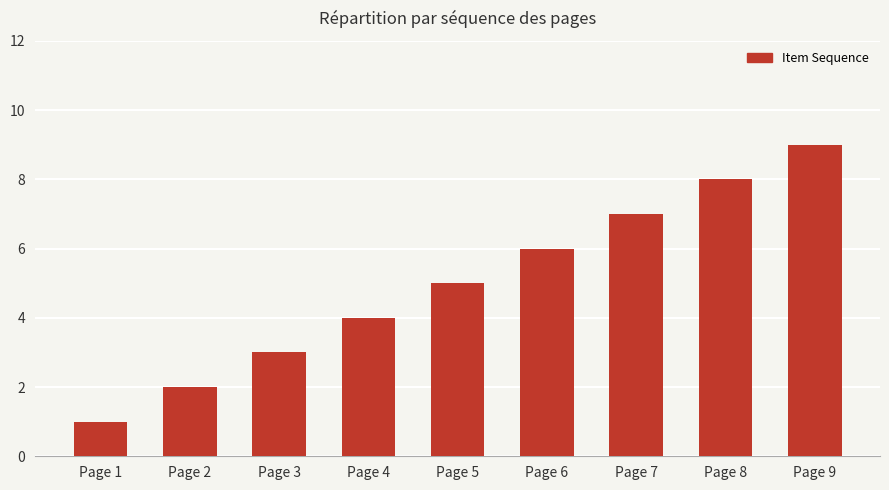

How many categories are shown in the chart?

9